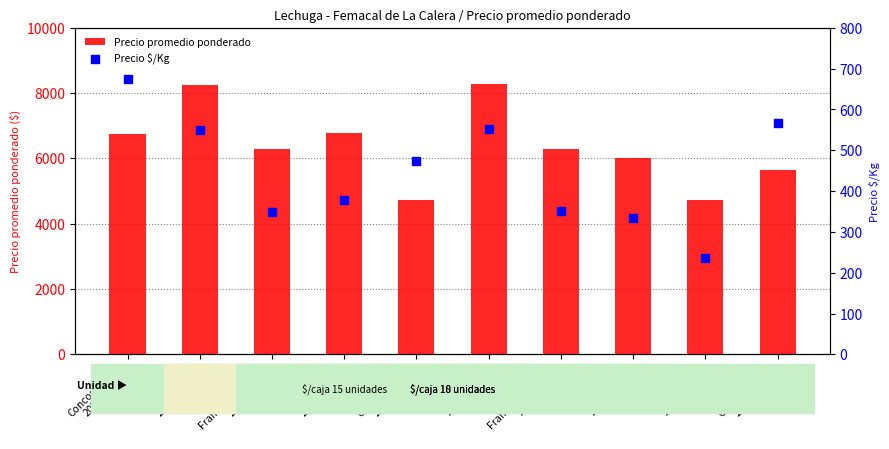

Which series contains the lowest Y value?

Precio $/Kg